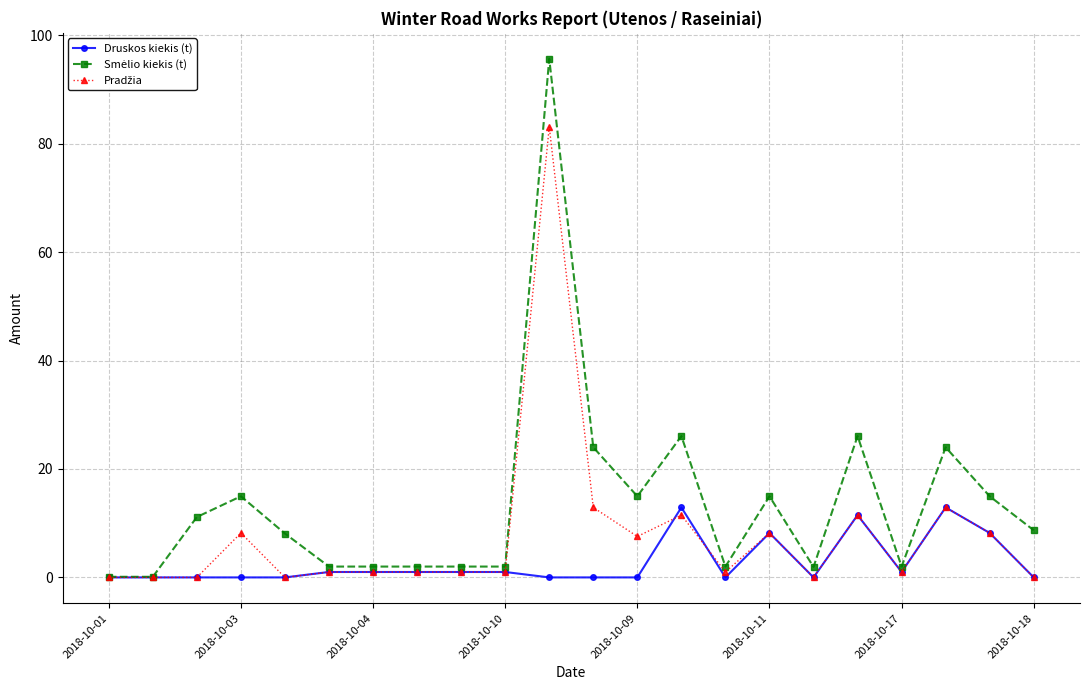

What is the maximum value for Druskos kiekis (t)?

12.9